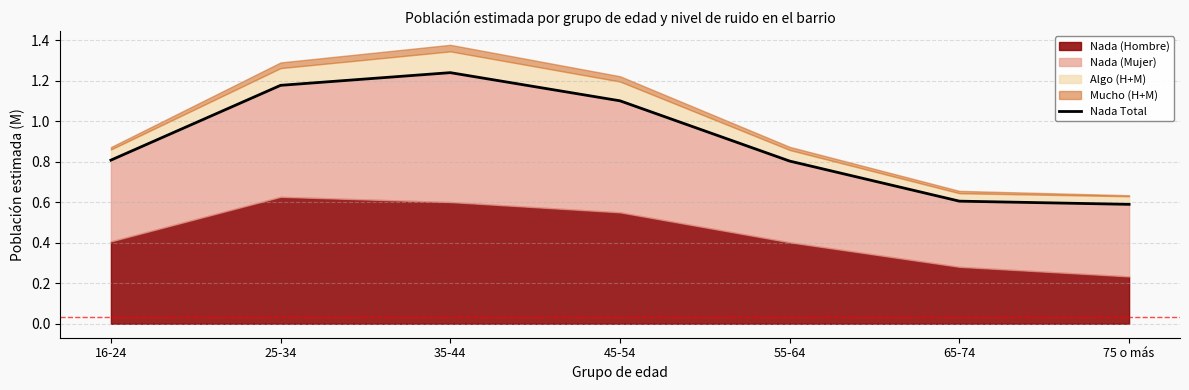

Count the values in the range 0 to 1.

4